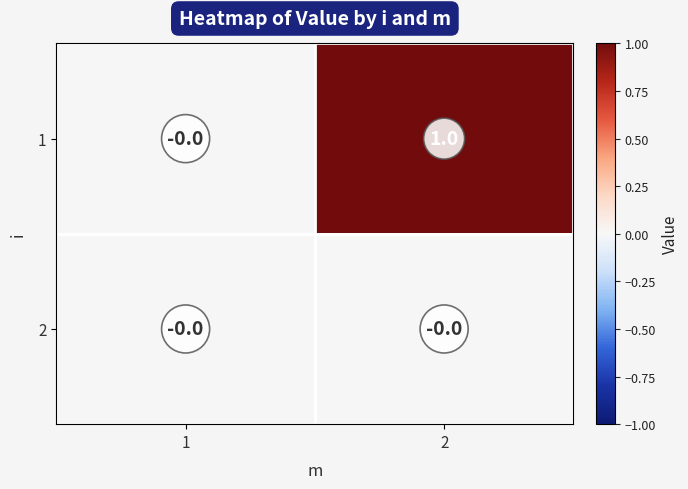

Which series changed the most between 1 and 2?

1